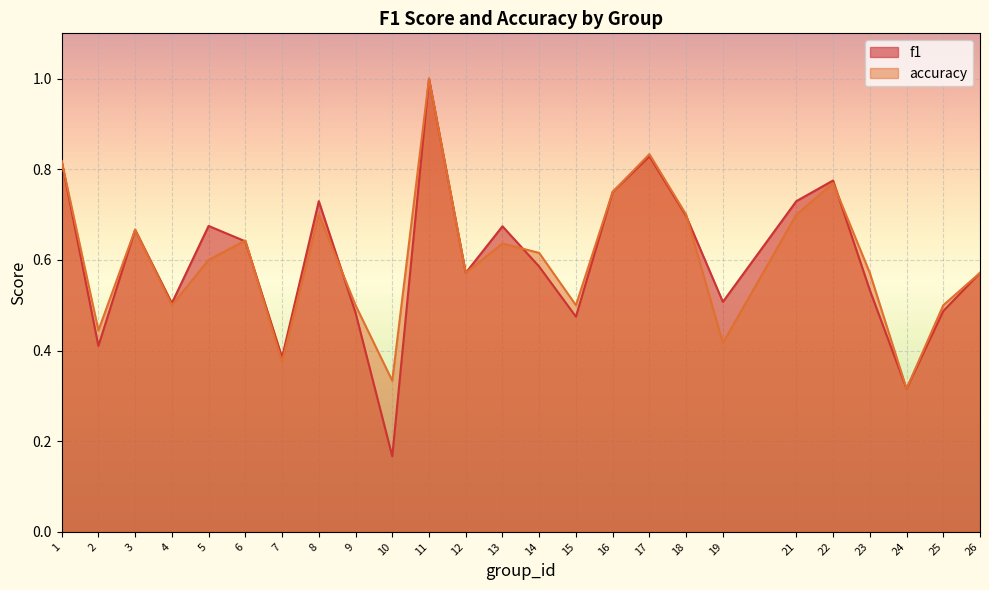

Rank the series by their average value, from lowest to highest.

f1, accuracy